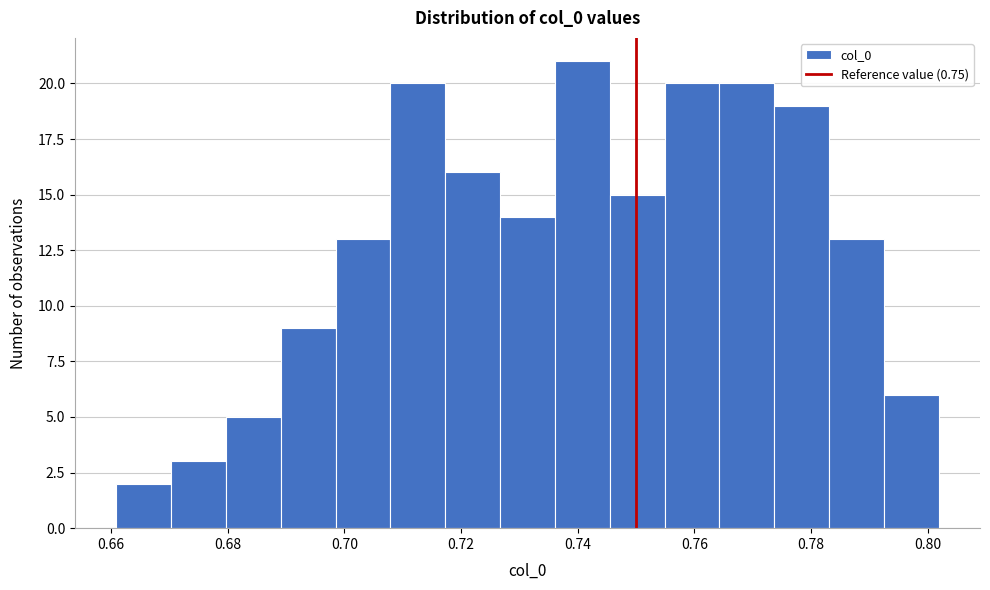

Reading left to right, list every bar in this chart as the range it spans on the x-axis followed by its height. Neither the bar edges nor the heights are printed on the chart, so give them approximately, as read against the axes.

0.660 to 0.670: 2
0.670 to 0.680: 3
0.680 to 0.690: 5
0.690 to 0.698: 9
0.698 to 0.708: 13
0.708 to 0.718: 20
0.718 to 0.726: 16
0.726 to 0.736: 14
0.736 to 0.746: 21
0.746 to 0.754: 15
0.754 to 0.764: 20
0.764 to 0.774: 20
0.774 to 0.784: 19
0.784 to 0.792: 13
0.792 to 0.802: 6